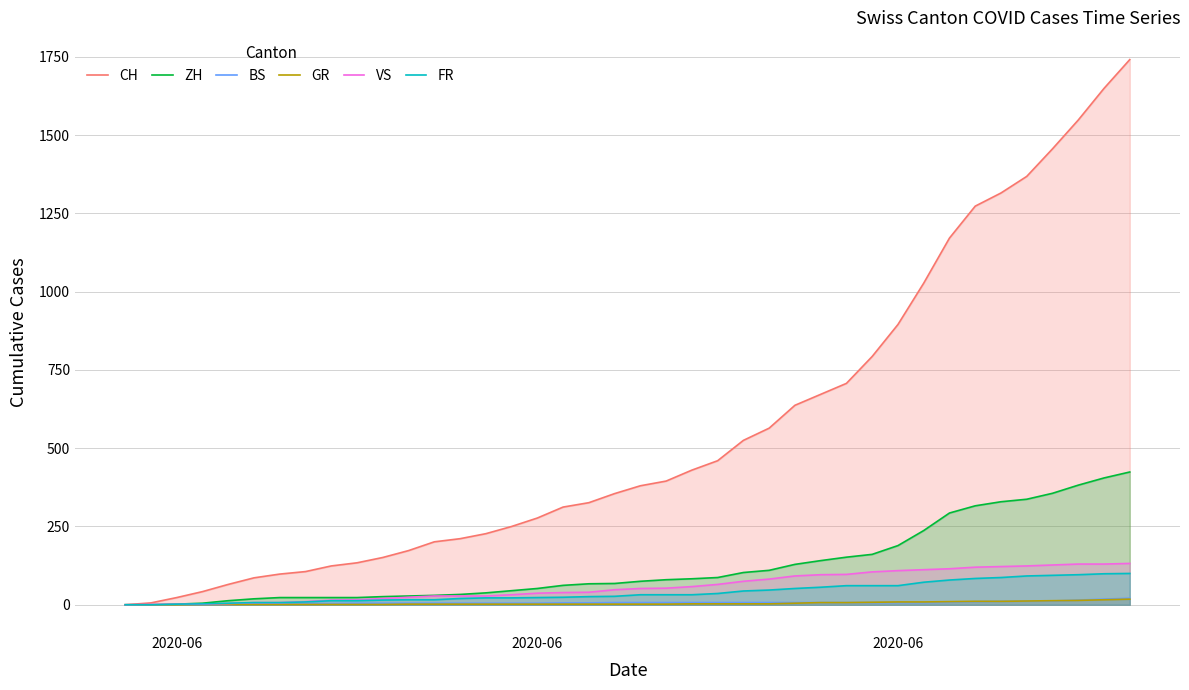

How many values in the CH series exceed 380?

19